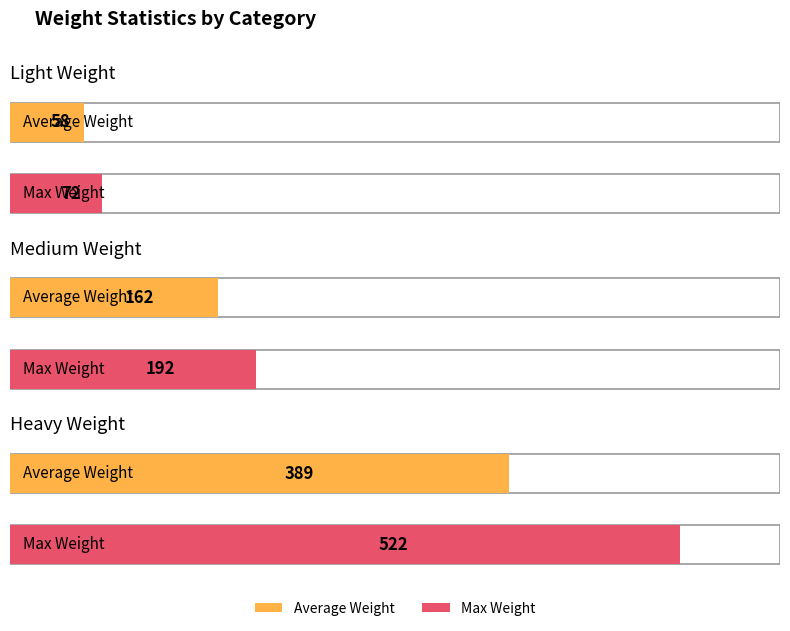

Rank the categories by Medium Weight value from lowest to highest.

Light Weight, Medium Weight, Heavy Weight